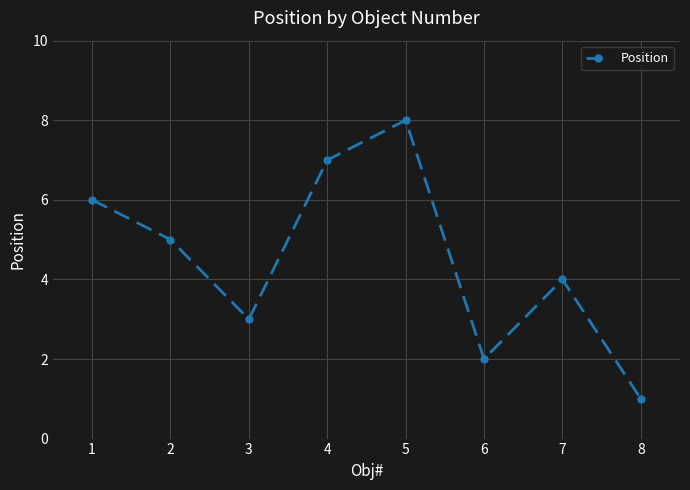

List the labels in order of value, largest first.

5, 4, 1, 2, 7, 3, 6, 8